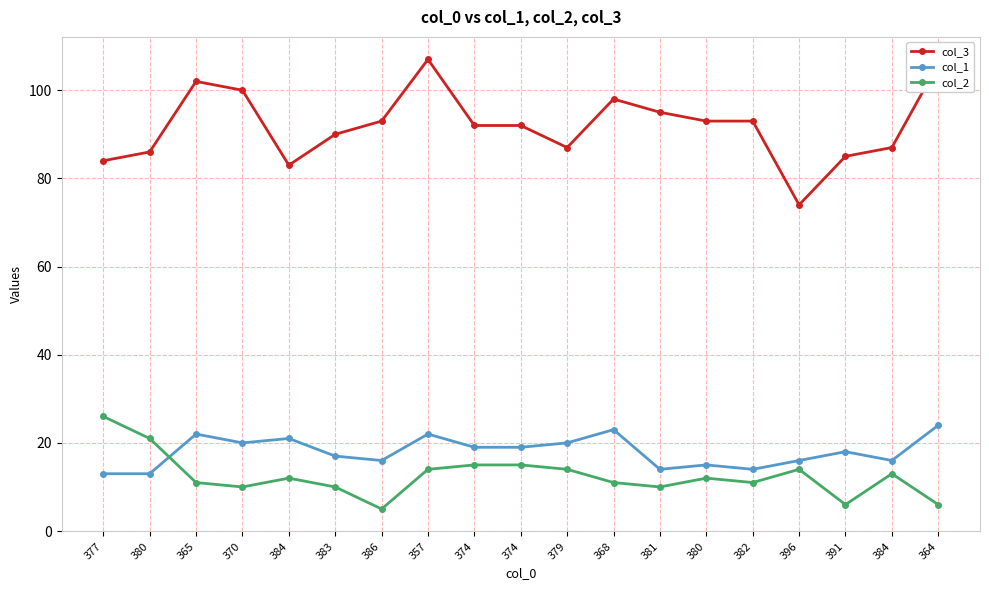

How many lines are shown in the chart?

3